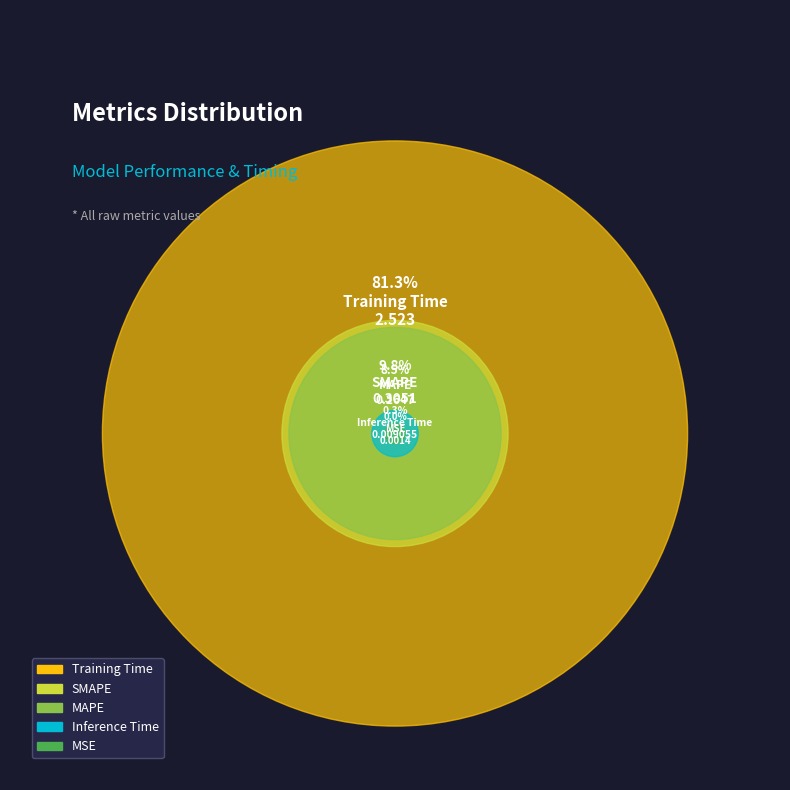

What is the change in value from SMAPE to Training Time?

+2.2